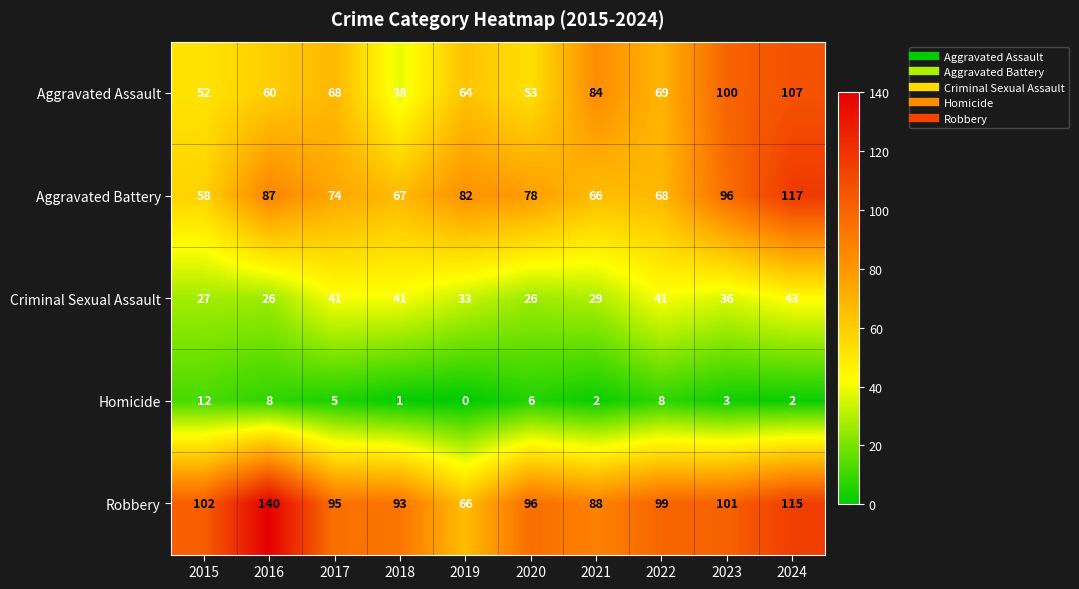

Rank the categories by Robbery value from highest to lowest.

2016, 2024, 2015, 2023, 2022, 2020, 2017, 2018, 2021, 2019